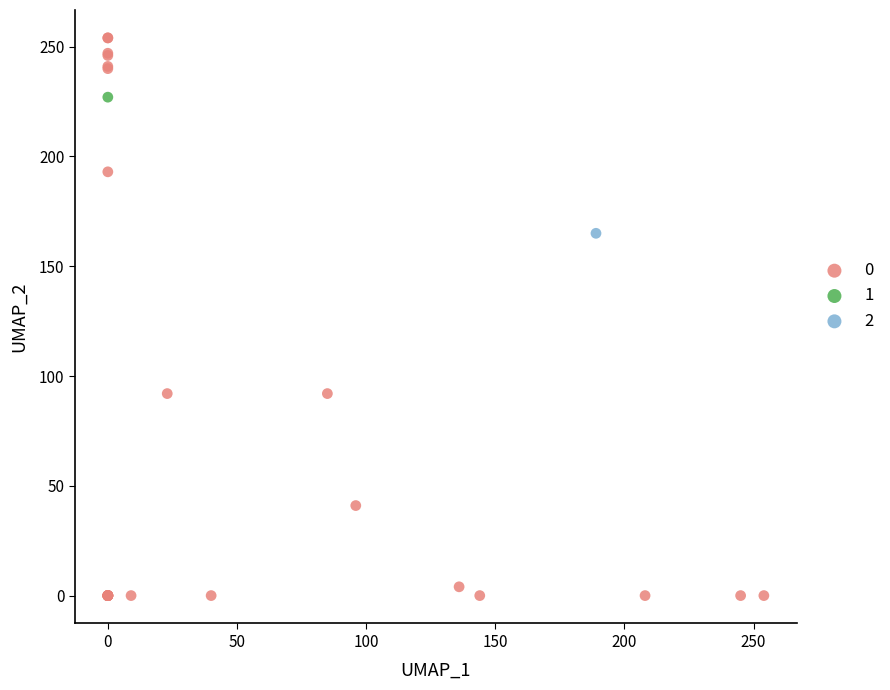

Which series contains the lowest Y value?

0